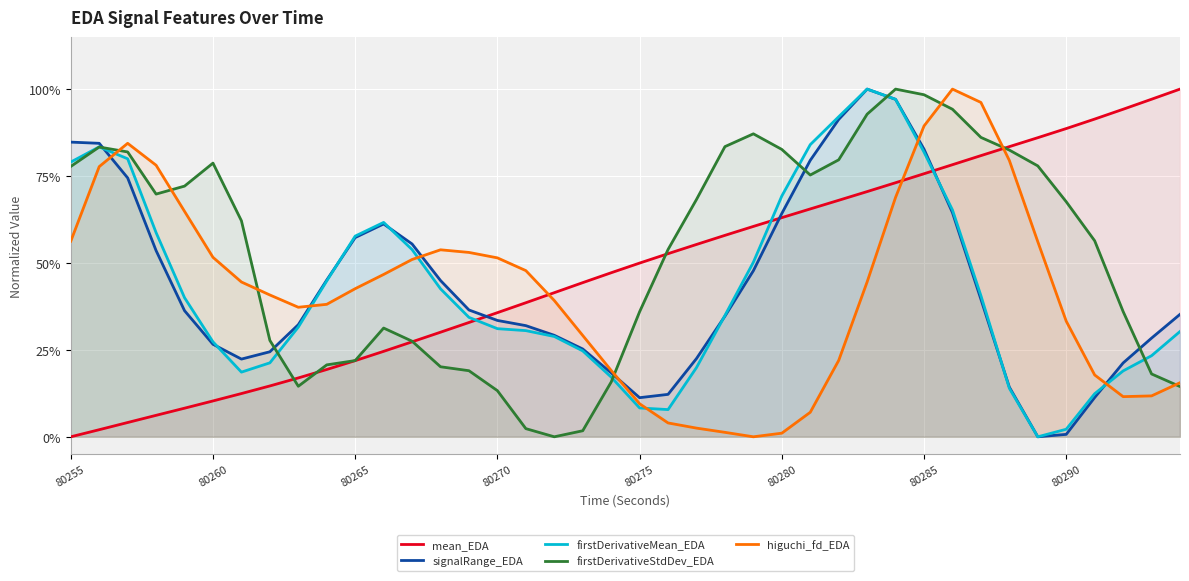

Reading left to right, what are all the values shown in this chart?

mean_EDA: 0.0	0.0	0.0	0.1	0.1	0.1	0.1	0.1	0.2	0.2	0.2	0.2	0.3	0.3	0.3	0.4	0.4	0.4	0.4	0.5	0.5	0.5	0.6	0.6	0.6	0.6	0.7	0.7	0.7	0.7	0.8	0.8	0.8	0.8	0.9	0.9	0.9	0.9	1.0	1.0
signalRange_EDA: 0.8	0.8	0.7	0.5	0.4	0.3	0.2	0.2	0.3	0.5	0.6	0.6	0.6	0.4	0.4	0.3	0.3	0.3	0.3	0.2	0.1	0.1	0.2	0.3	0.5	0.6	0.8	0.9	1.0	1.0	0.8	0.6	0.4	0.1	0.0	0.0	0.1	0.2	0.3	0.4
firstDerivativeMean_EDA: 0.8	0.8	0.8	0.6	0.4	0.3	0.2	0.2	0.3	0.4	0.6	0.6	0.5	0.4	0.3	0.3	0.3	0.3	0.2	0.2	0.1	0.1	0.2	0.3	0.5	0.7	0.8	0.9	1.0	1.0	0.8	0.7	0.4	0.1	0.0	0.0	0.1	0.2	0.2	0.3
firstDerivativeStdDev_EDA: 0.8	0.8	0.8	0.7	0.7	0.8	0.6	0.3	0.1	0.2	0.2	0.3	0.3	0.2	0.2	0.1	0.0	0.0	0.0	0.2	0.4	0.5	0.7	0.8	0.9	0.8	0.8	0.8	0.9	1.0	1.0	0.9	0.9	0.8	0.8	0.7	0.6	0.4	0.2	0.1
higuchi_fd_EDA: 0.6	0.8	0.8	0.8	0.6	0.5	0.4	0.4	0.4	0.4	0.4	0.5	0.5	0.5	0.5	0.5	0.5	0.4	0.3	0.2	0.1	0.0	0.0	0.0	0.0	0.0	0.1	0.2	0.4	0.7	0.9	1.0	1.0	0.8	0.6	0.3	0.2	0.1	0.1	0.2